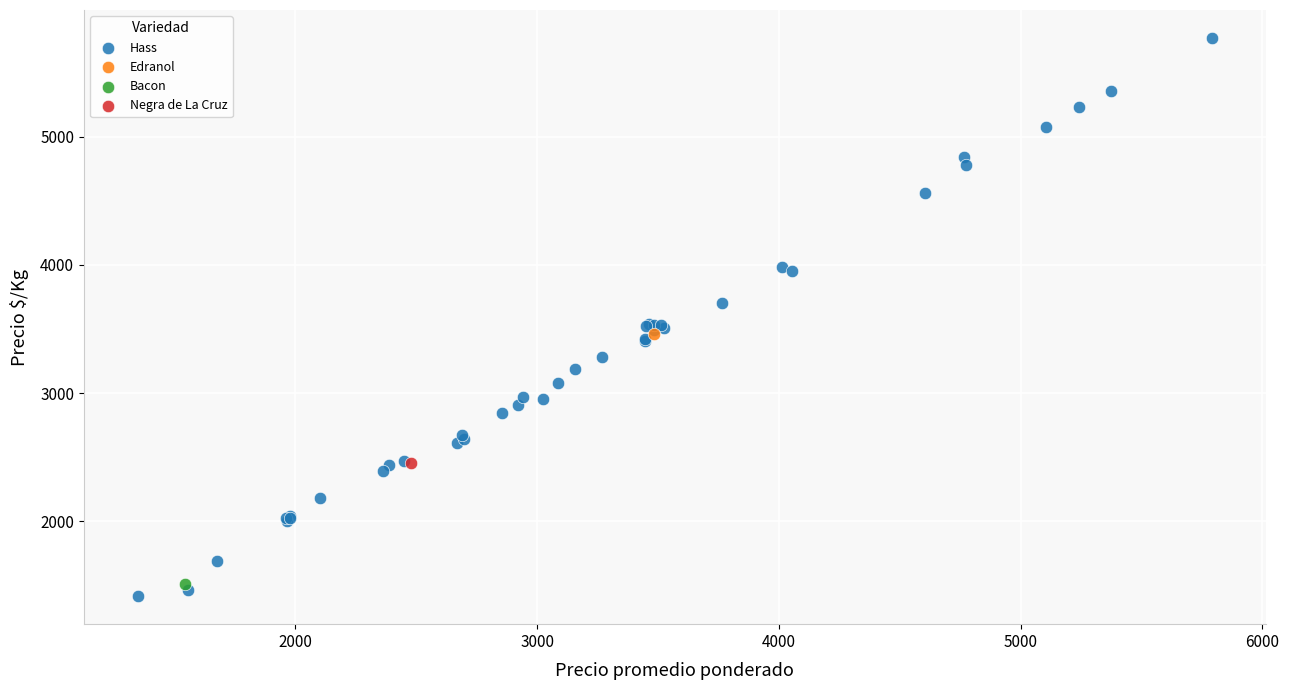

What are all the series names shown in the legend?

Hass, Edranol, Bacon, Negra de La Cruz